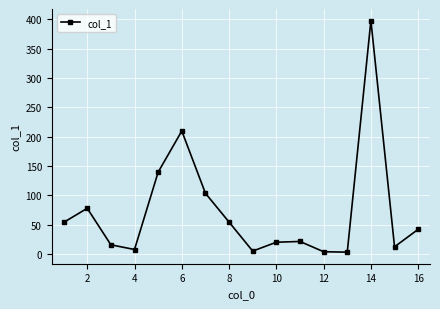

What is the minimum value shown in the chart?

3.1